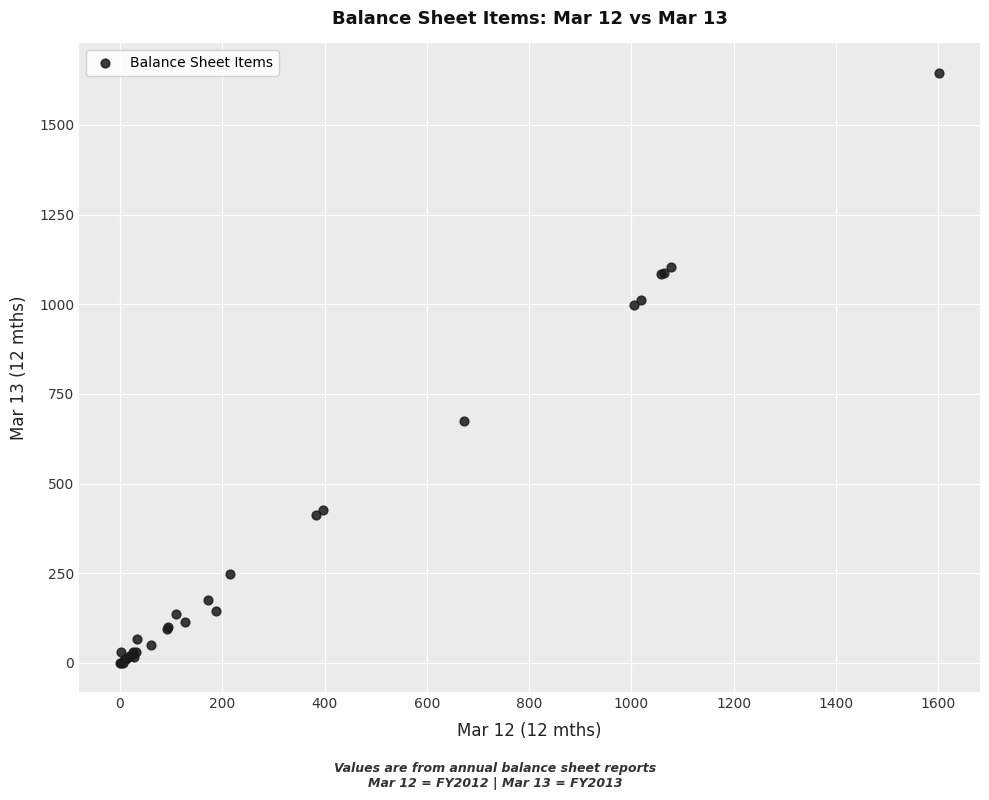

What Y value in the scatter plot is closest to 823?

673.3